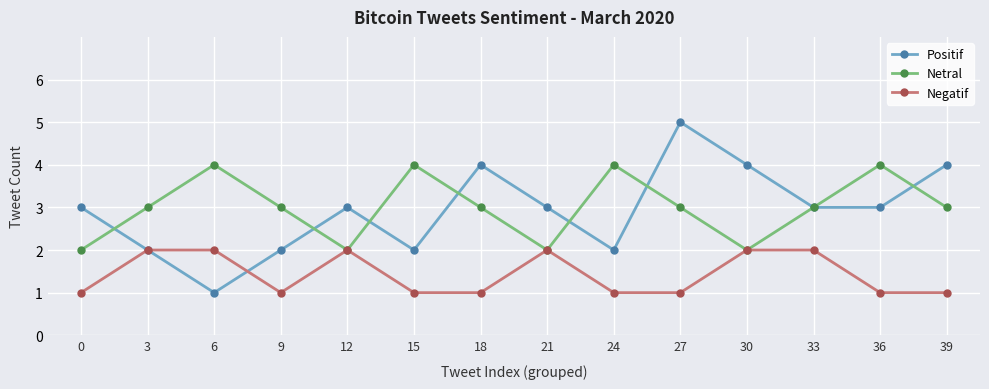

Which series has the widest spread of values?

Positif